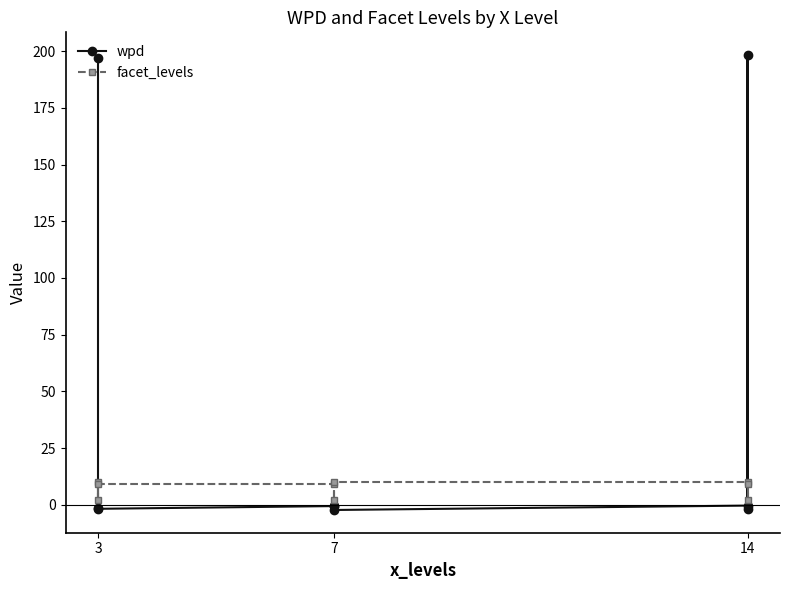

How many values in the wpd series are below 0?

7